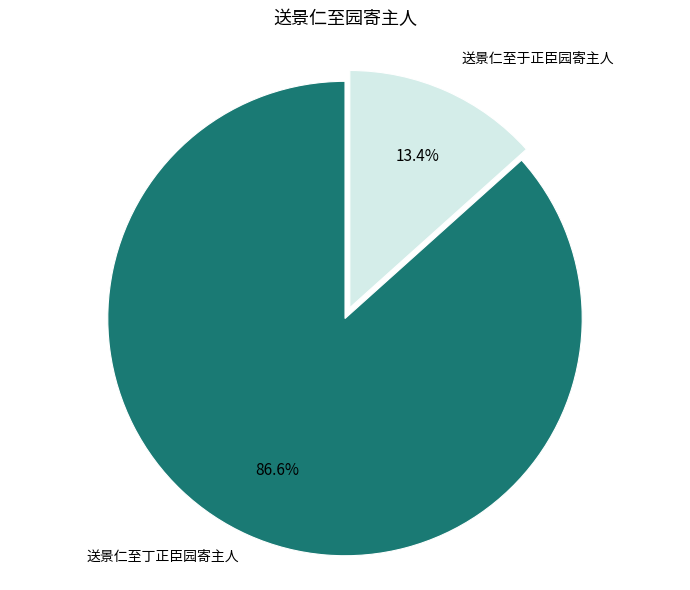

Is there a majority slice in this chart?

Yes